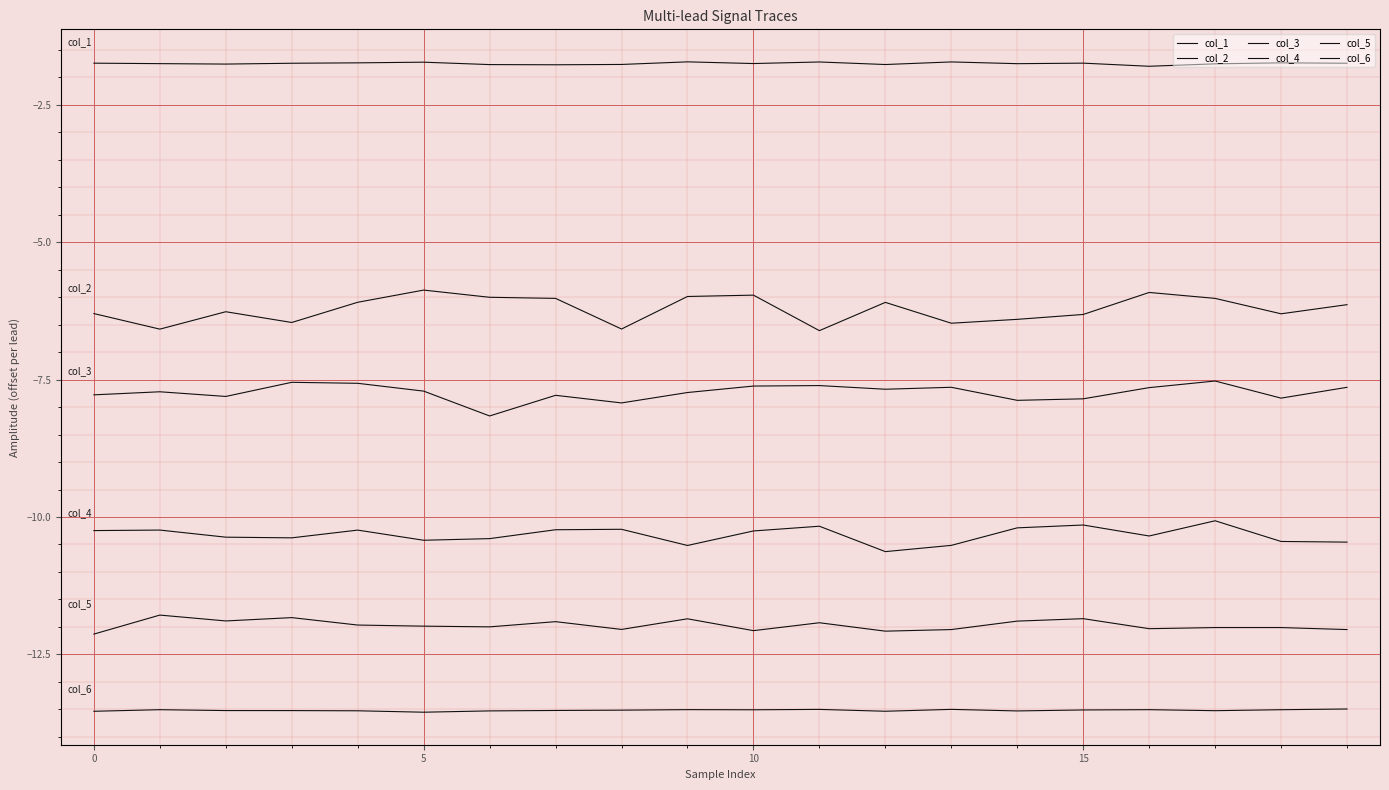

How many series are shown in this chart?

6